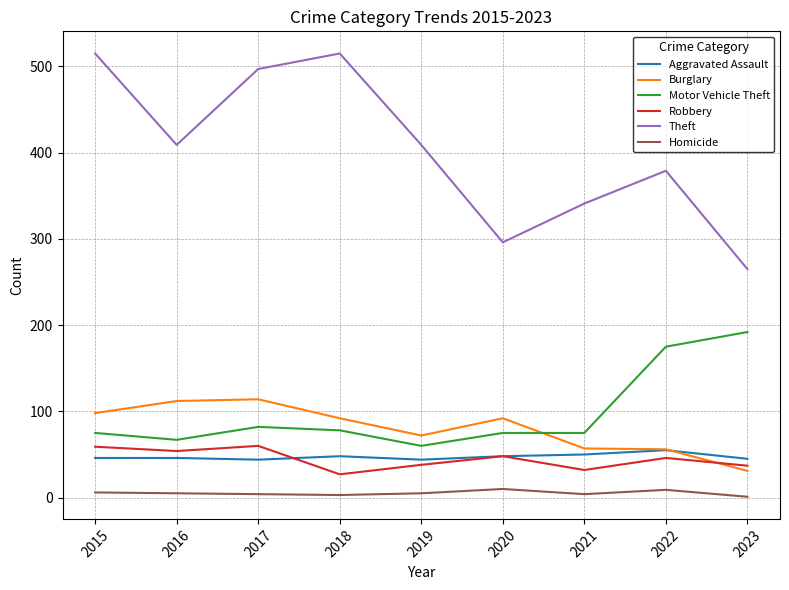

Which series has the largest total across all categories?

Theft